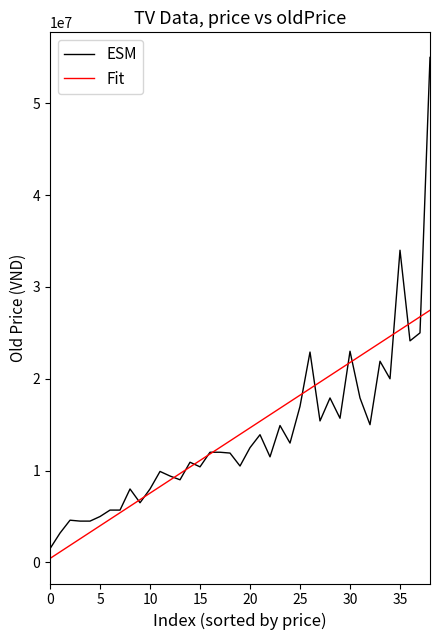

What is the highest value of the ESM series?

54990000.0